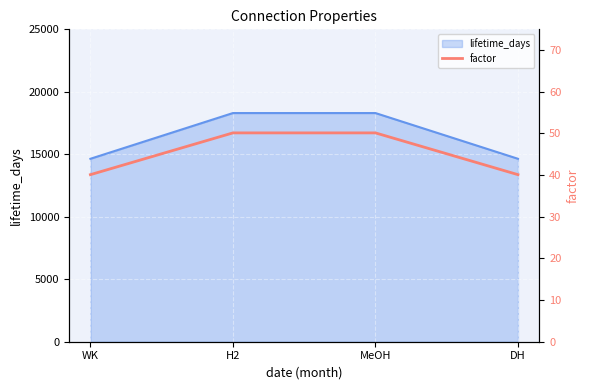

How many data points are less than 50?

2